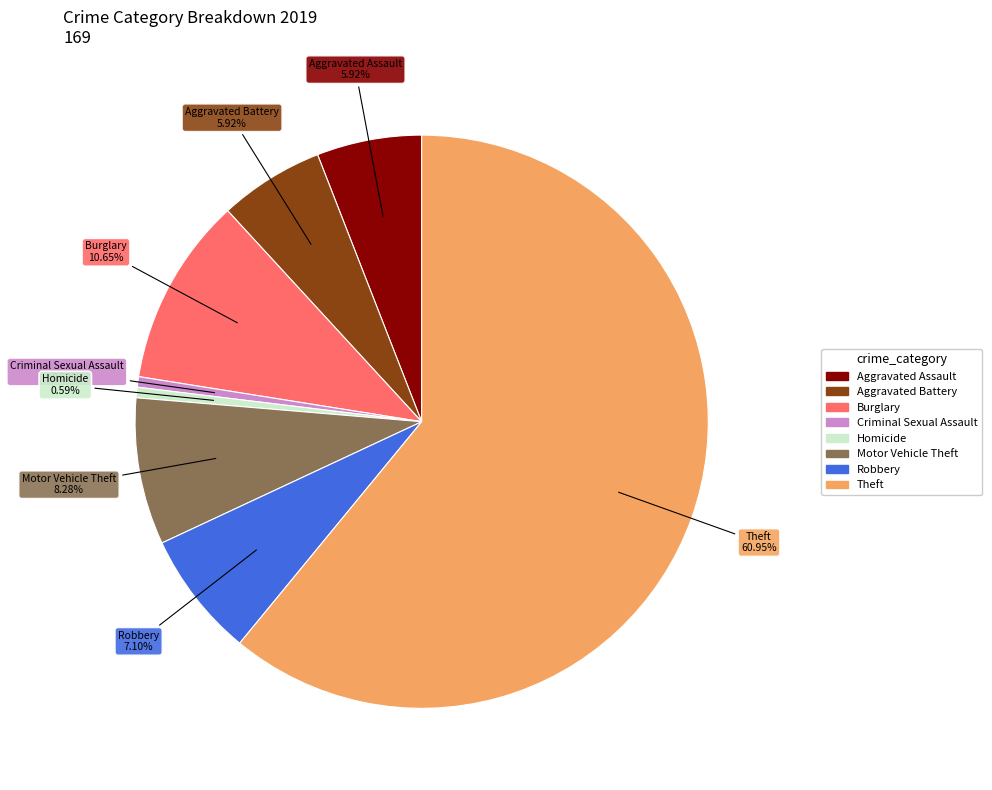

Does any single category account for the majority?

Yes